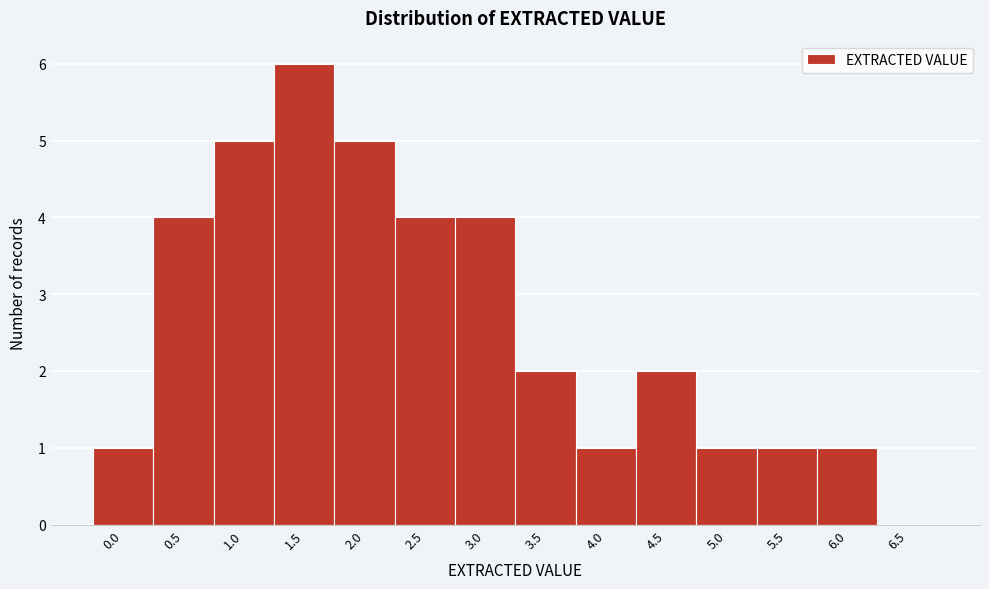

Reading left to right, transcribe all the data shown in this chart.

0.0=1	0.5=4	1.0=5	1.5=6	2.0=5	2.5=4	3.0=4	3.5=2	4.0=1	4.5=2	5.0=1	5.5=1	6.0=1	6.5=0